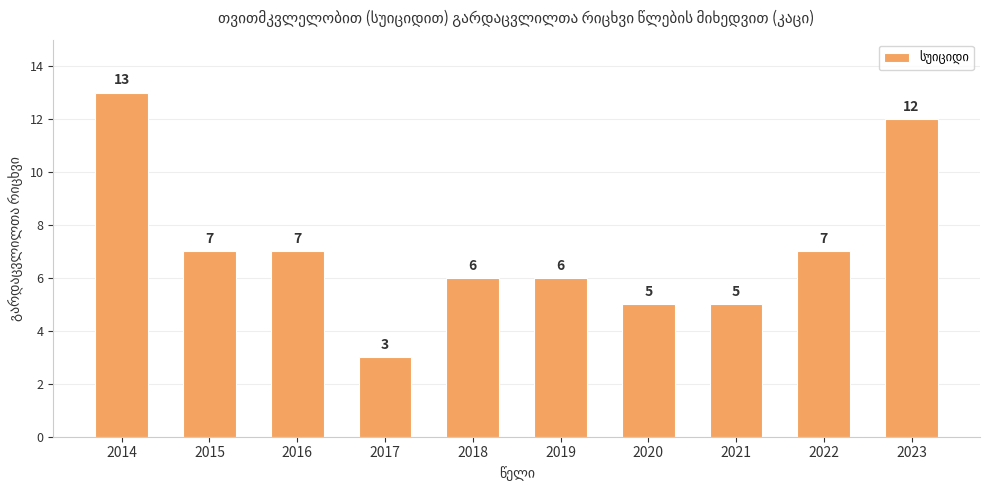

How many series are shown in this chart?

1